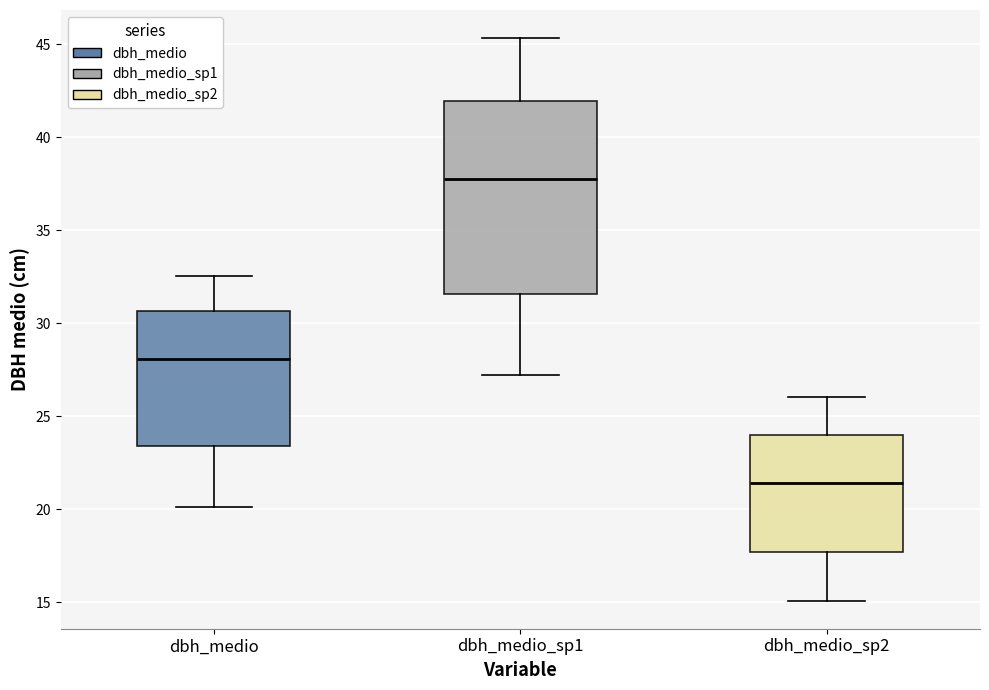

Which box's median line is the highest?

dbh_medio_sp1